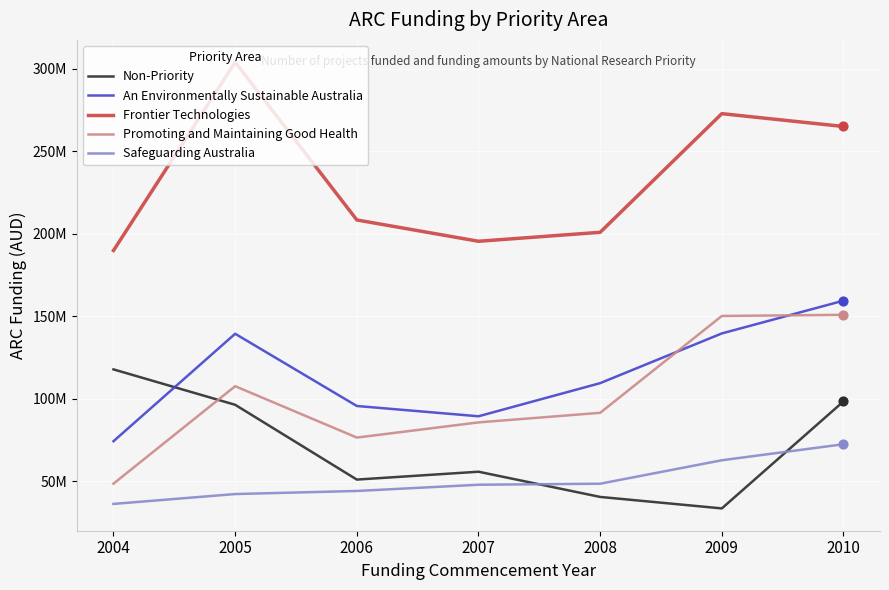

Which series has the largest total across all categories?

Frontier Technologies